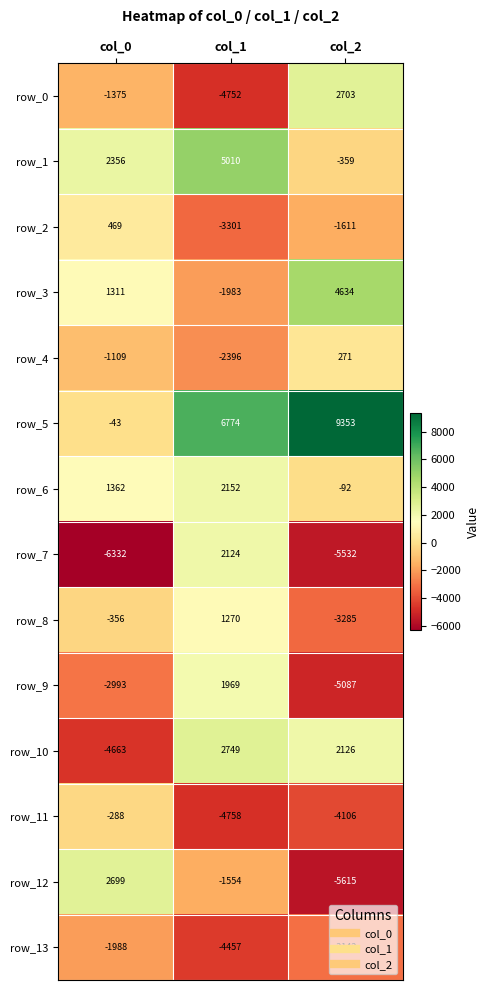

What is the difference between the maximum and minimum values in the row_10 series?

7412